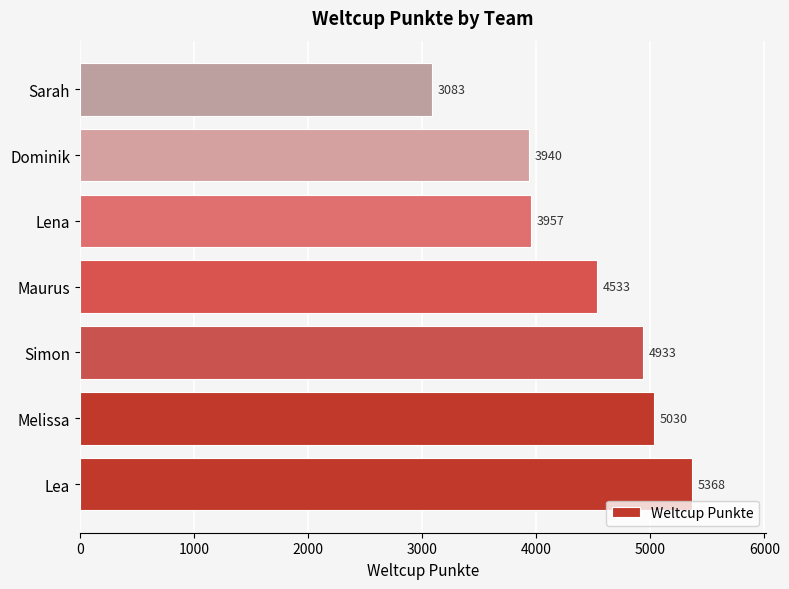

What is the change in value from Lena to Sarah?

-874